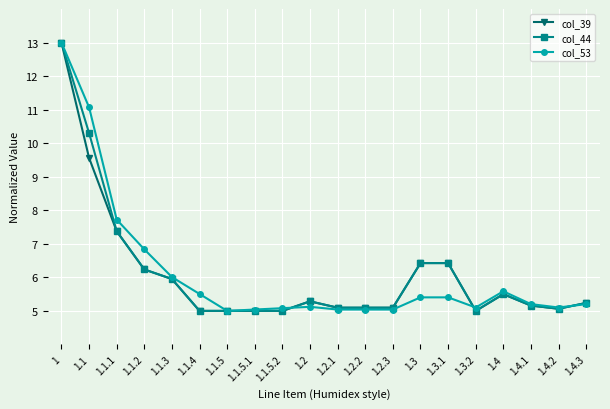

What are all the series names shown in the legend?

col_39, col_44, col_53